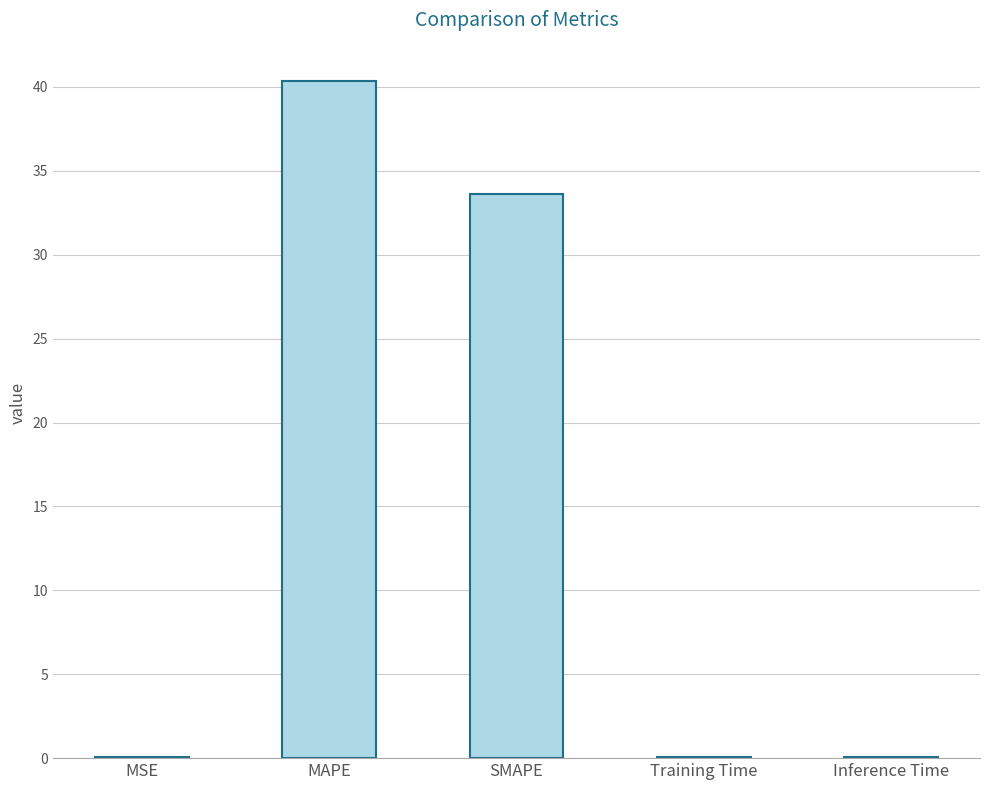

At which category does the chart reach its peak across all series?

MAPE